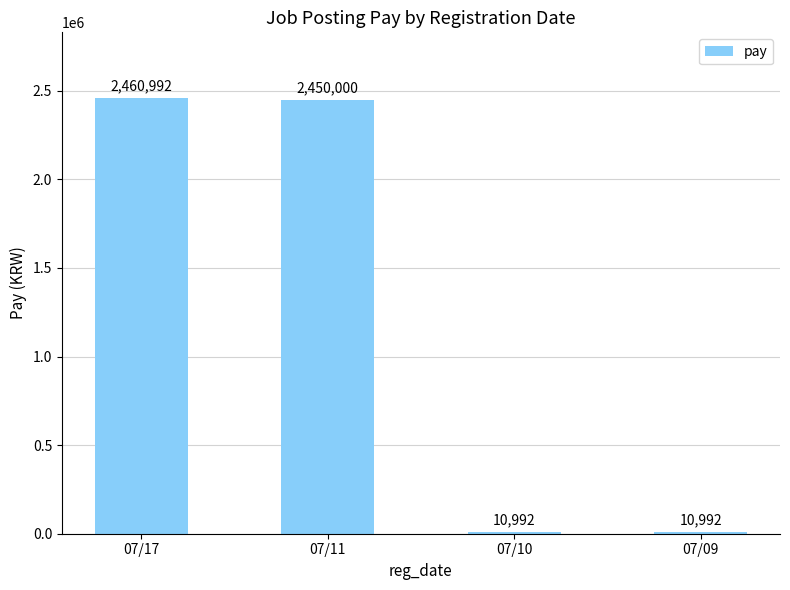

What is the difference between the second highest and minimum values?

2439008